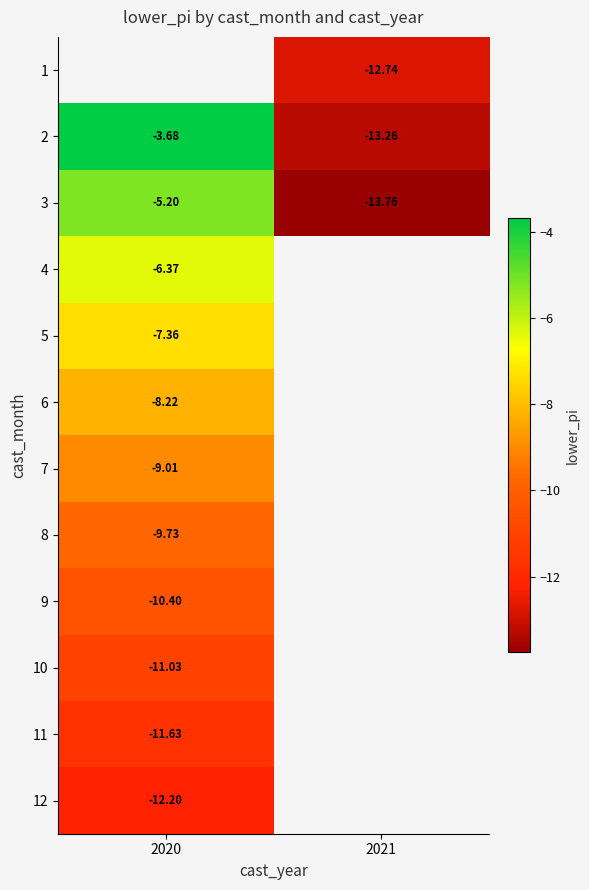

True or false: 2 has a value of -3.5 at 2021.

False